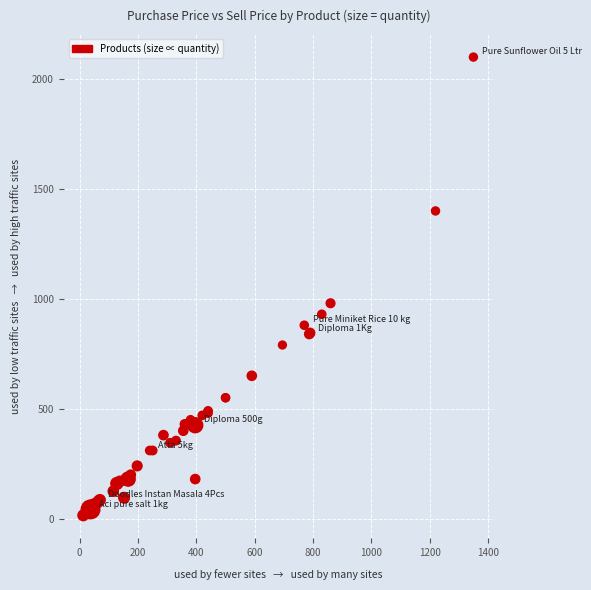

What Y value in the scatter plot is closest to 1057?

980